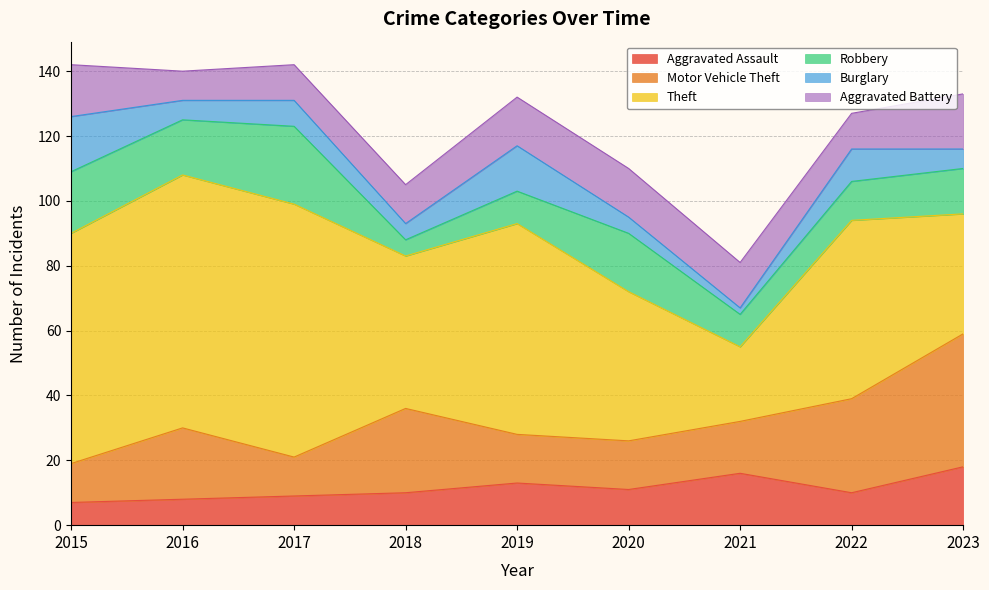

The value of Robbery at 2021 is 17. True or false?

False